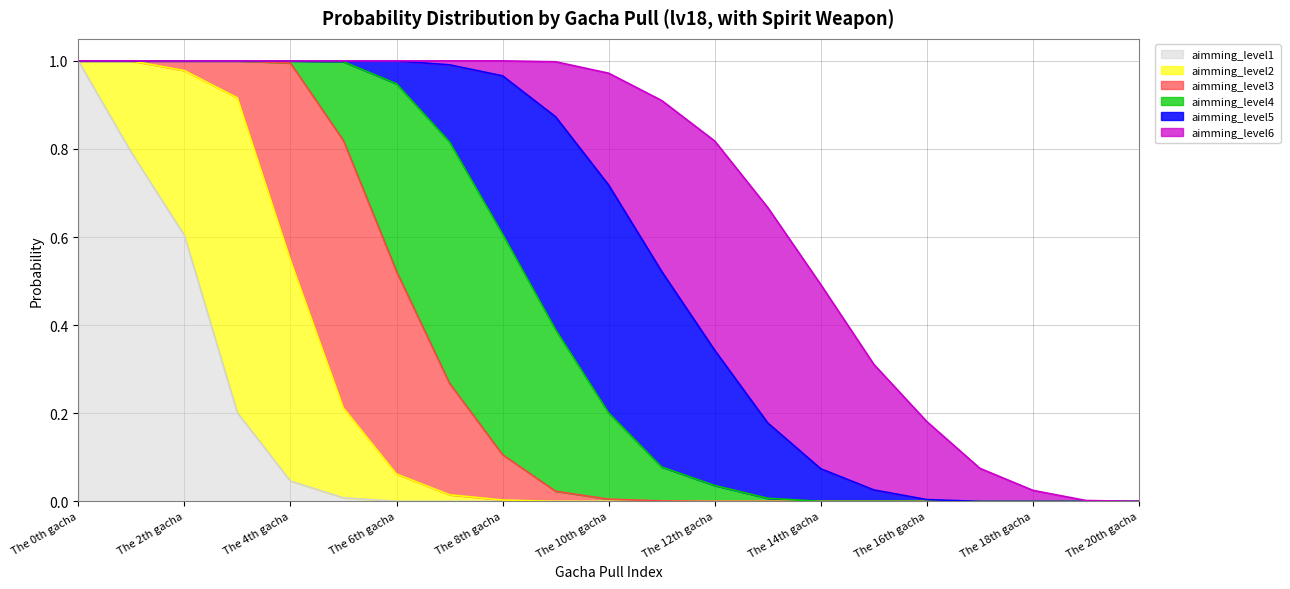

Reading left to right, transcribe all the data shown in this chart.

aimming_level1: 1.0	0.8	0.6	0.2	0.0	0.0	0.0	0.0	0.0	0.0	0.0	0.0	0.0	0.0	0.0	0.0	0.0	0.0	0.0	0.0	0.0
aimming_level2: 0.0	0.2	0.4	0.7	0.5	0.2	0.1	0.0	0.0	0.0	0.0	0.0	0.0	0.0	0.0	0.0	0.0	0.0	0.0	0.0	0.0
aimming_level3: 0.0	0.0	0.0	0.1	0.4	0.6	0.5	0.3	0.1	0.0	0.0	0.0	0.0	0.0	0.0	0.0	0.0	0.0	0.0	0.0	0.0
aimming_level4: 0.0	0.0	0.0	0.0	0.0	0.2	0.4	0.5	0.5	0.4	0.2	0.1	0.0	0.0	0.0	0.0	0.0	0.0	0.0	0.0	0.0
aimming_level5: 0.0	0.0	0.0	0.0	0.0	0.0	0.1	0.2	0.4	0.5	0.5	0.4	0.3	0.2	0.1	0.0	0.0	0.0	0.0	0.0	0.0
aimming_level6: 0.0	0.0	0.0	0.0	0.0	0.0	0.0	0.0	0.0	0.1	0.3	0.4	0.5	0.5	0.4	0.3	0.2	0.1	0.0	0.0	0.0